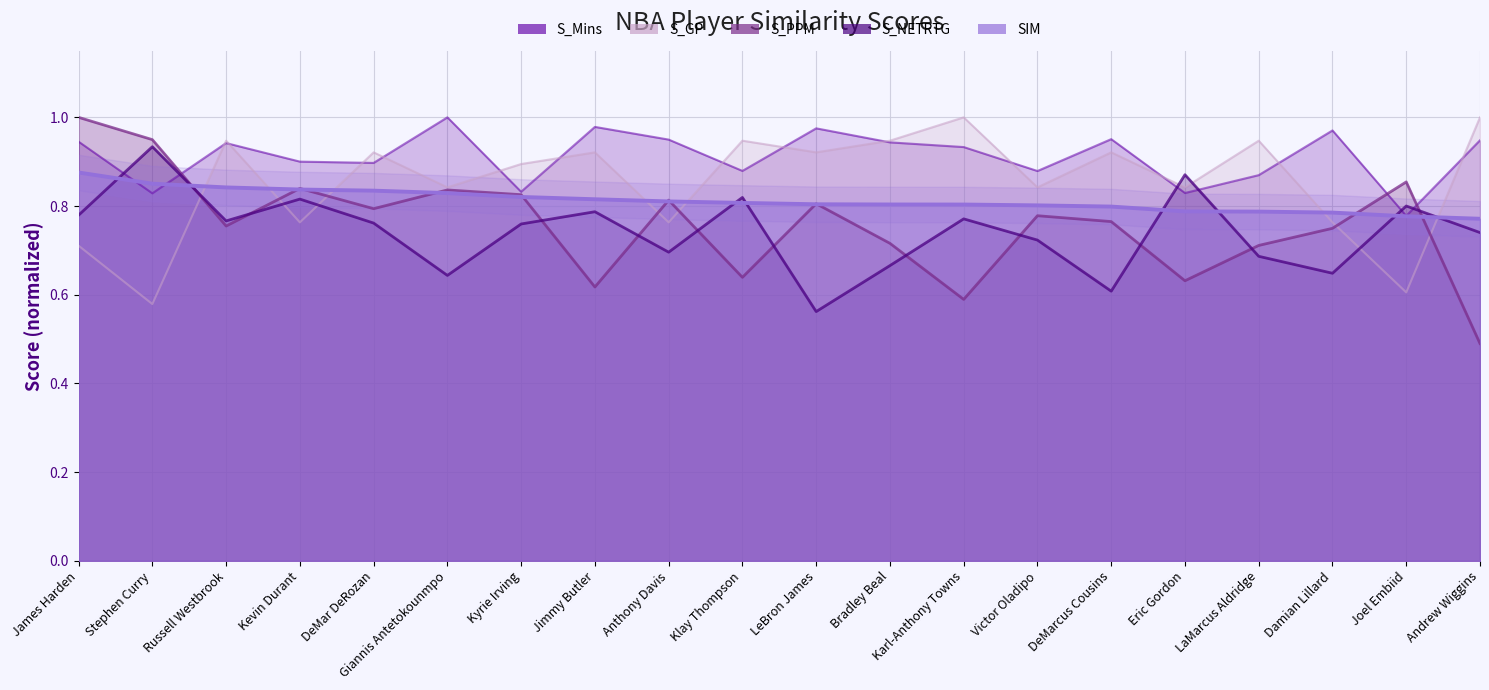

The value of S_PPM at Jimmy Butler is 0.6. True or false?

True